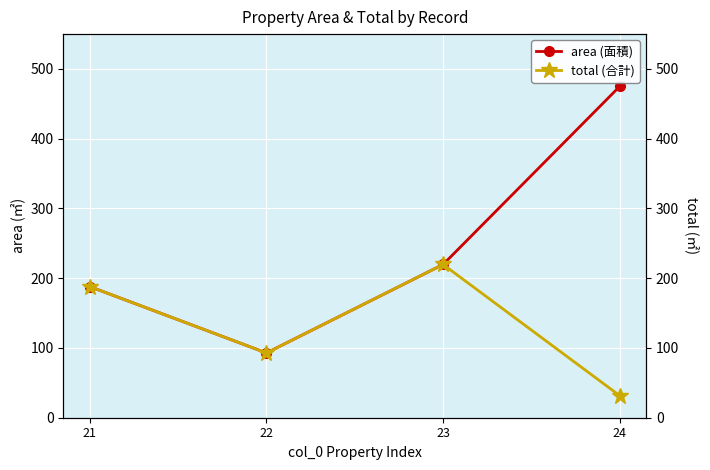

List the labels in order of area (面積) value, smallest first.

22, 21, 23, 24